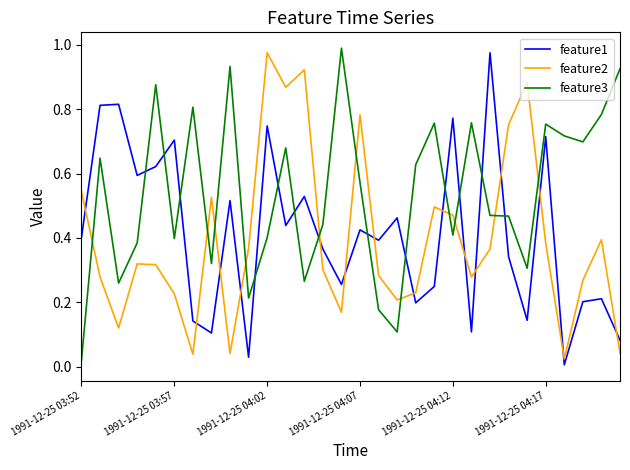

Which series has the largest total across all categories?

feature3